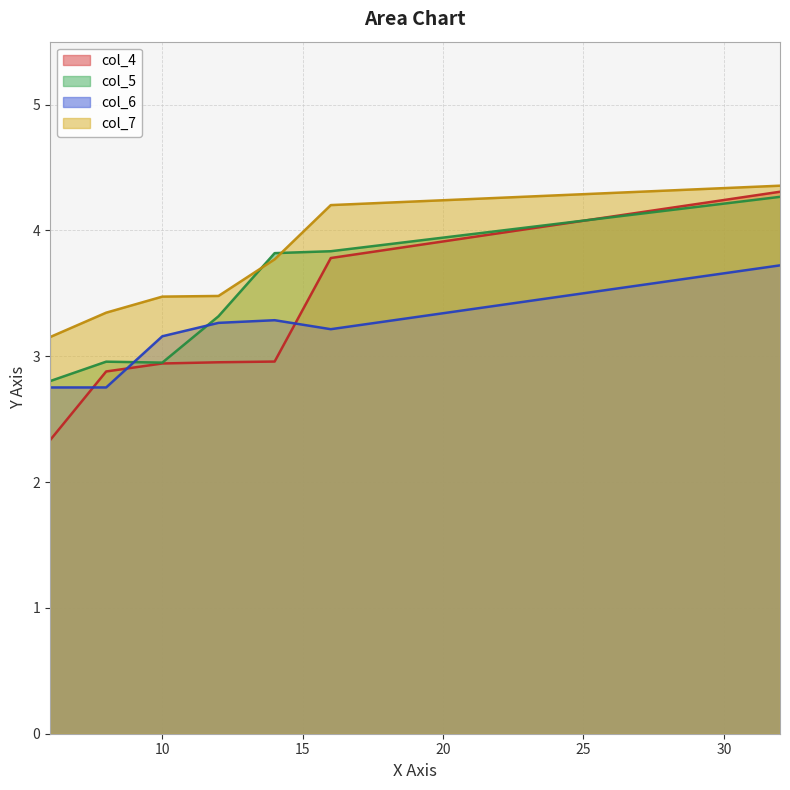

What is the difference between the second highest and minimum values in the col_6 series?

0.5